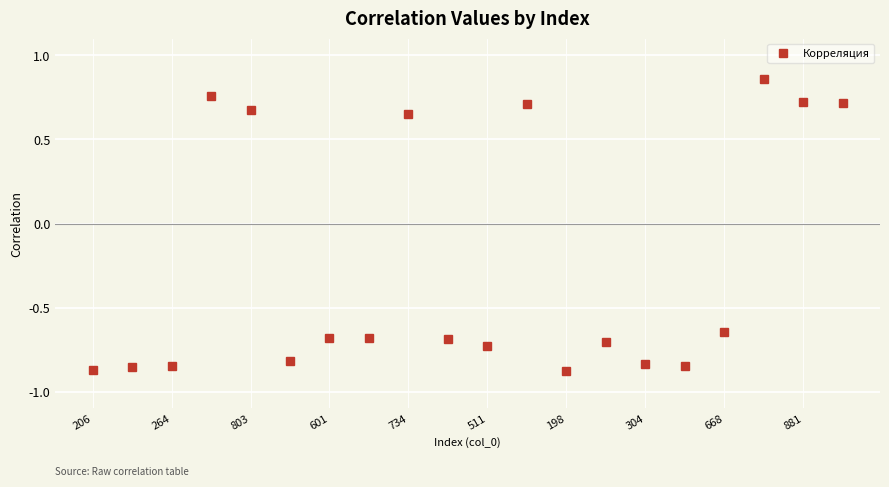

What is the difference between the maximum and minimum values?

1.7